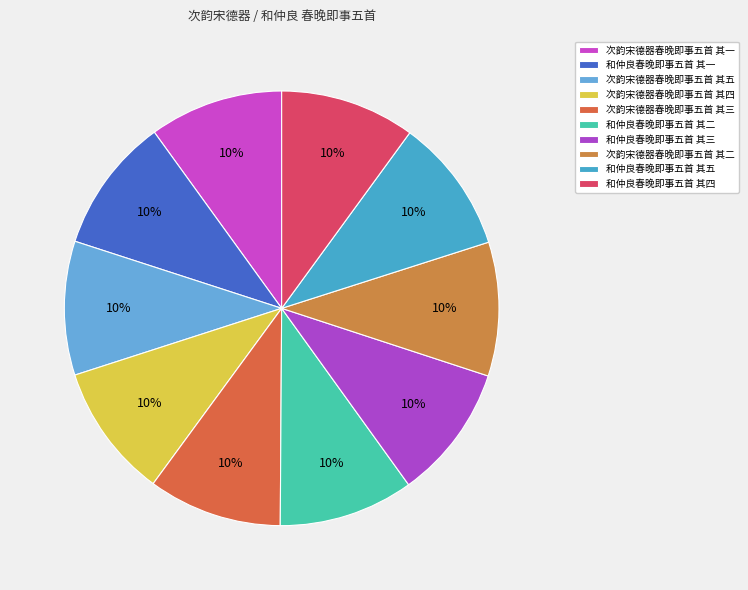

How many slices are in this pie chart?

10